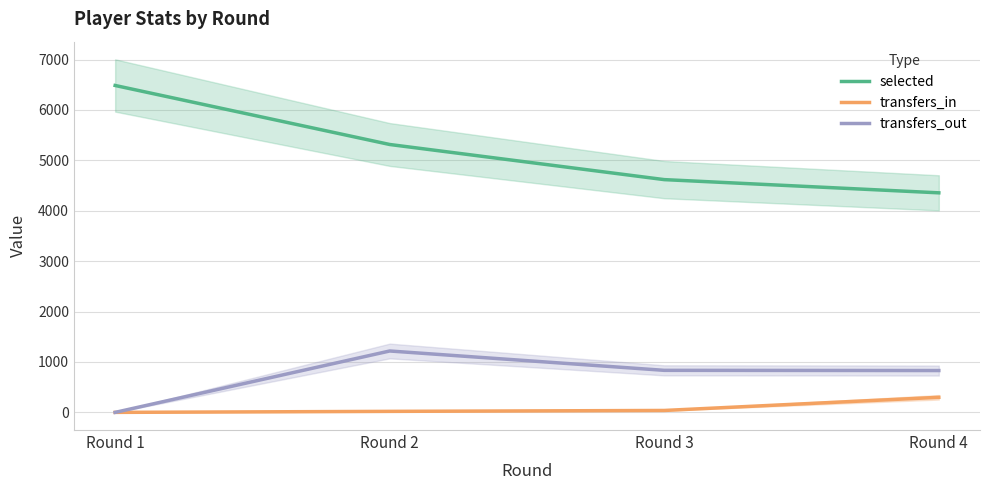

How many series are shown in this chart?

3